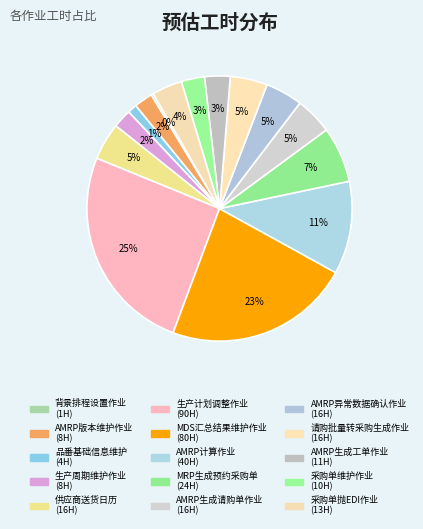

Is there a majority slice in this chart?

No